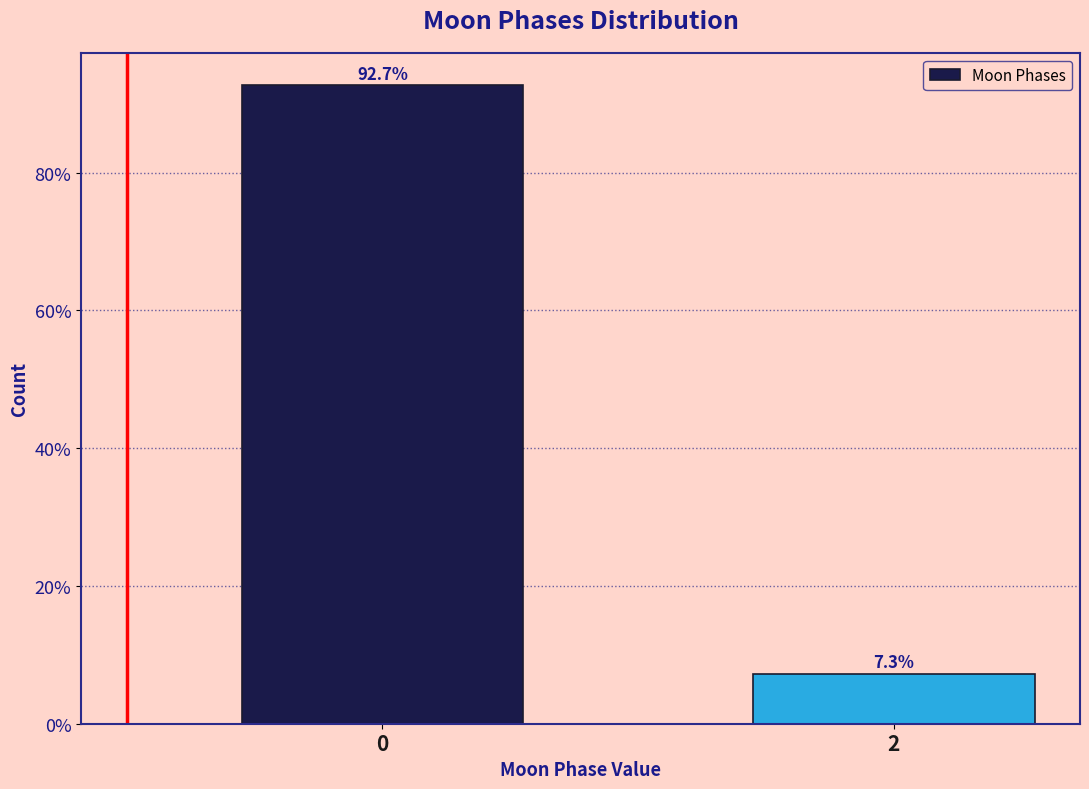

Reading right to left, extract all data points from this chart.

7.3	92.7